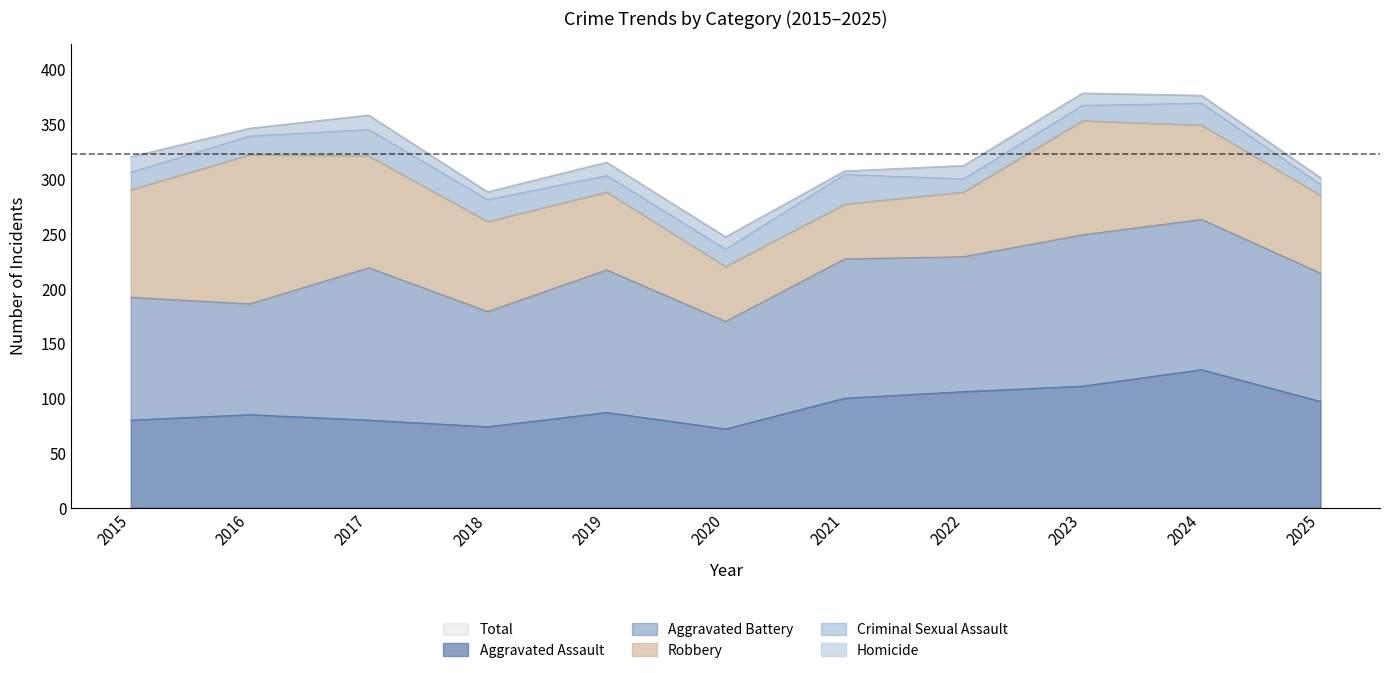

Rank the series by their maximum value, from lowest to highest.

Homicide, Criminal Sexual Assault, Aggravated Assault, Robbery, Aggravated Battery, Total